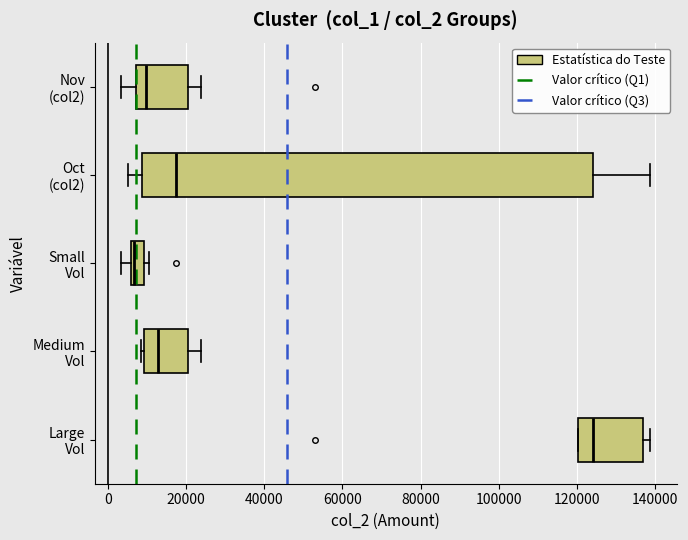

Reading bottom to top, read every box against the x-axis: the position of its median line, the range the box covers, and the ends of its whiskers. The values are not printed on the chart, so give them approximately, as read against the axis.

Large Vol: median 124000, box 120000 to 136000, whiskers 120000 to 138000
Medium Vol: median 12000, box 10000 to 20000, whiskers 8000 to 24000
Small Vol: median 6000 (just right of the box's left edge), box 6000 to 10000, whiskers 4000 to 10000 (just right of the box's right edge)
Oct (col2): median 18000, box 8000 to 124000, whiskers 6000 to 138000
Nov (col2): median 10000, box 8000 to 20000, whiskers 4000 to 24000